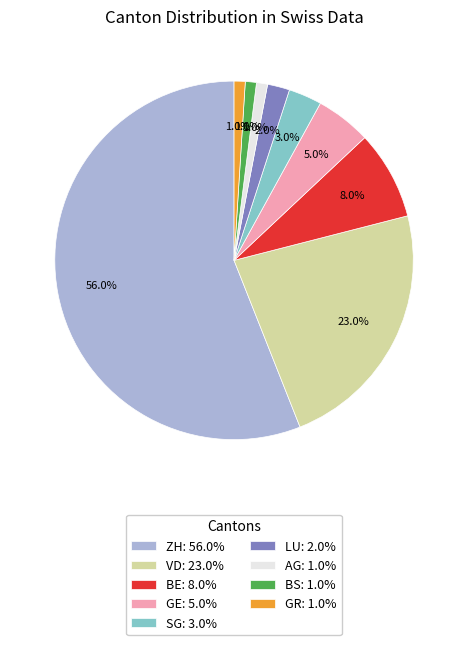

To the nearest percent, what is the difference between the GE and SG slice percentages?

2%